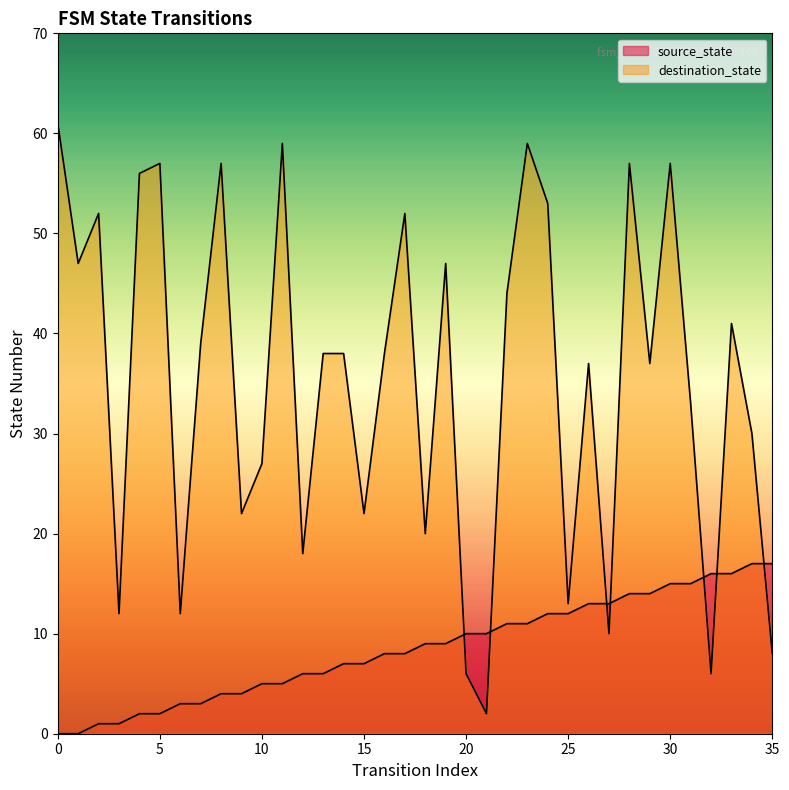

Which series has the largest total across all categories?

destination_state